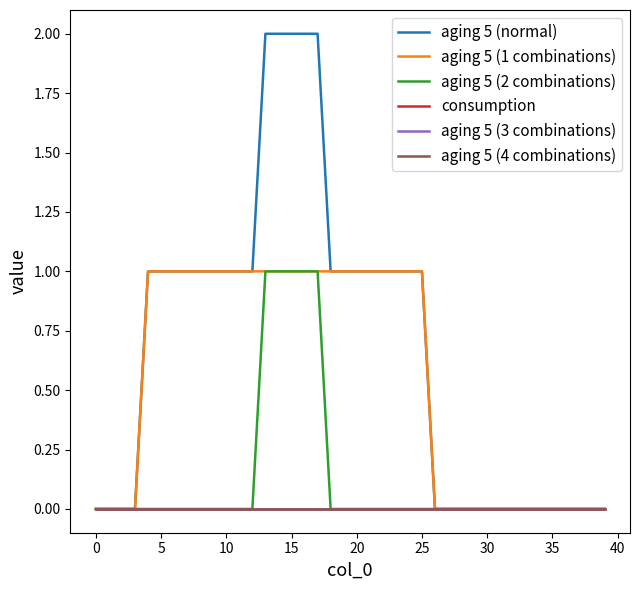

Is this an area chart (filled region under the line)?

No